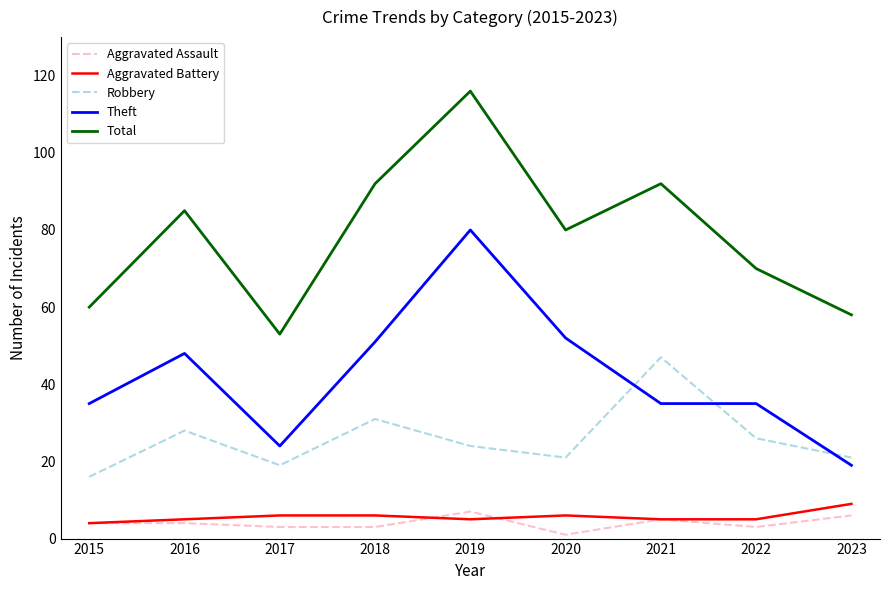

What is the difference between the maximum and minimum values in the Total series?

63